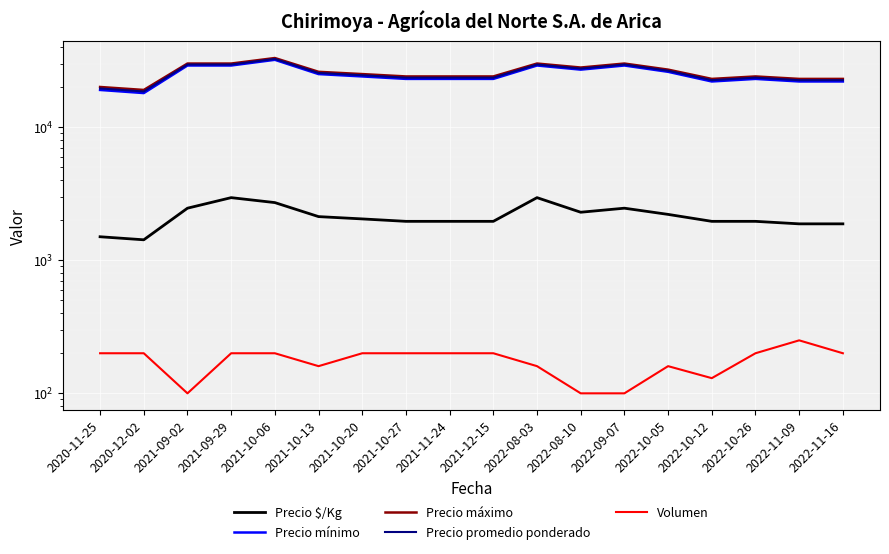

Rank the categories by Precio $/Kg value from lowest to highest.

2020-12-02, 2020-11-25, 2022-11-09, 2022-11-16, 2021-10-27, 2021-11-24, 2021-12-15, 2022-10-12, 2022-10-26, 2021-10-20, 2021-10-13, 2022-10-05, 2022-08-10, 2021-09-02, 2022-09-07, 2021-10-06, 2021-09-29, 2022-08-03